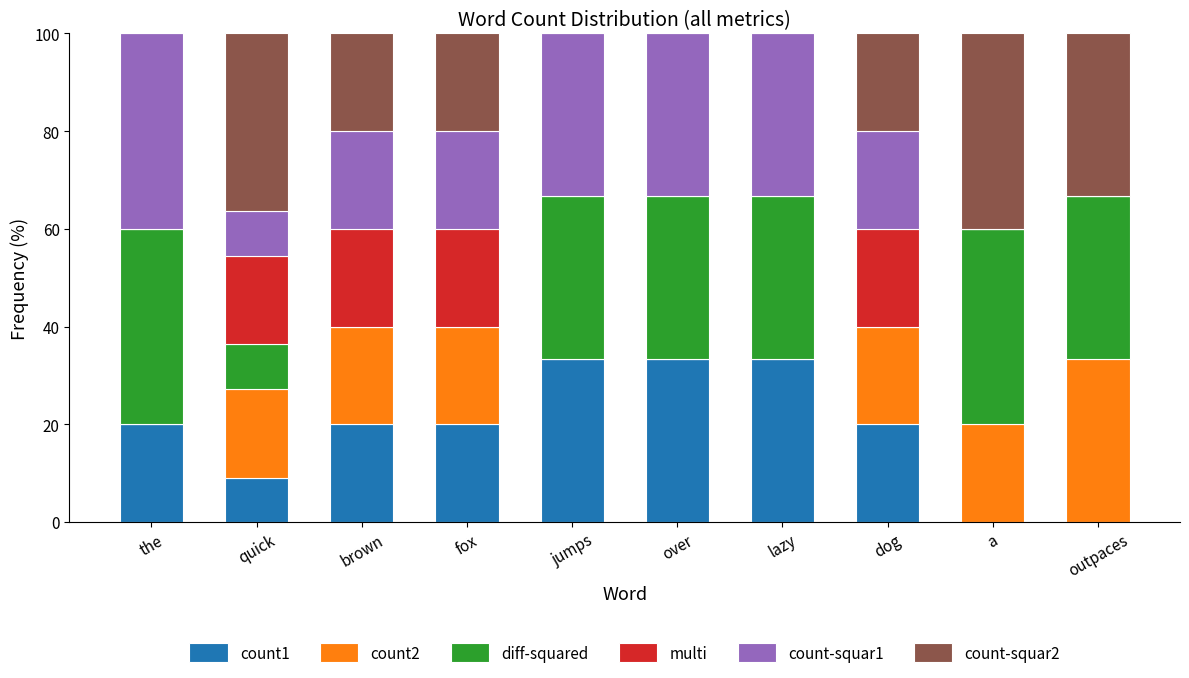

Is it true that count1 equals 20.0 at the?

True